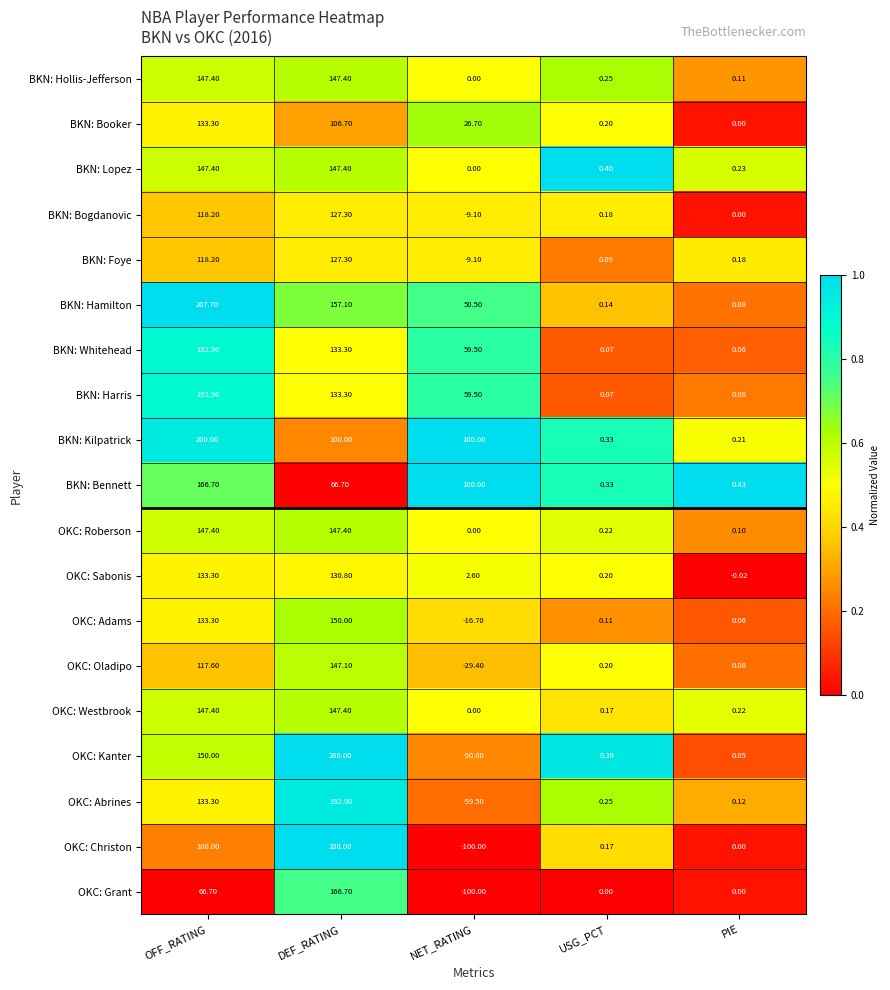

Where does the BKN: Bogdanovic series first go above 0?

OFF_RATING